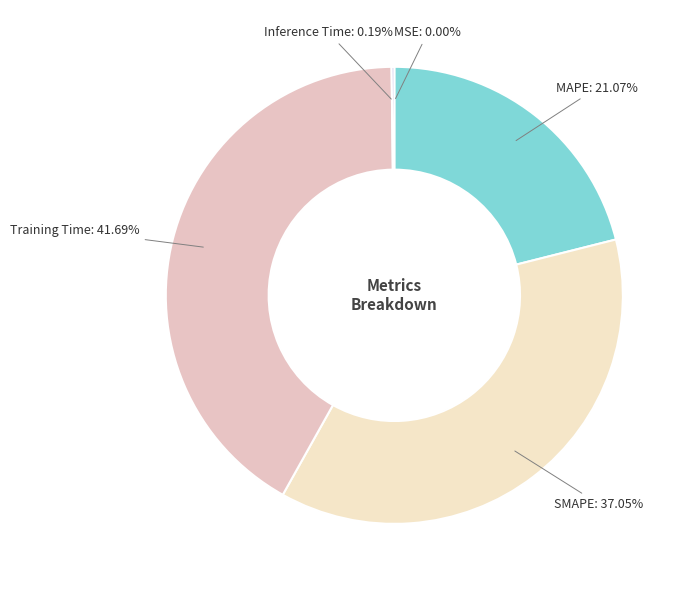

What percentage is the Training Time slice, to the nearest percent?

42%